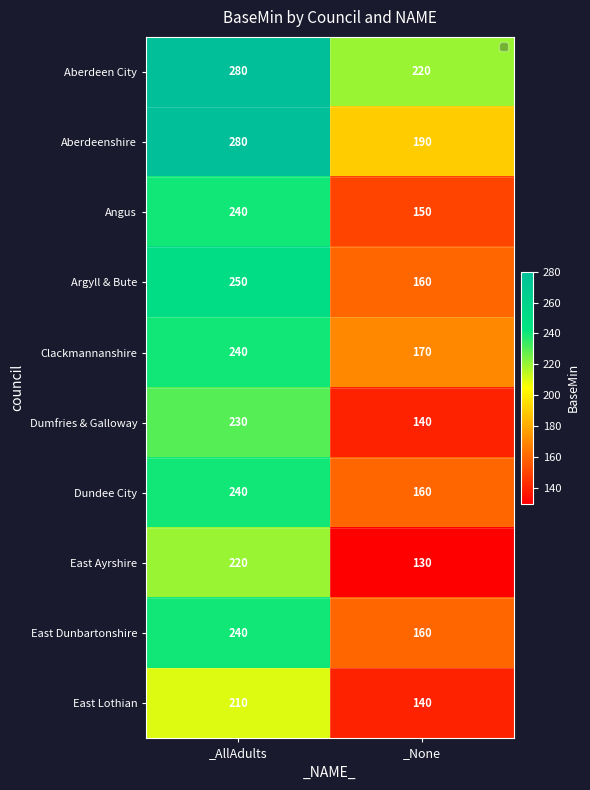

What is the sum of the Clackmannanshire values at _AllAdults and _None?

410